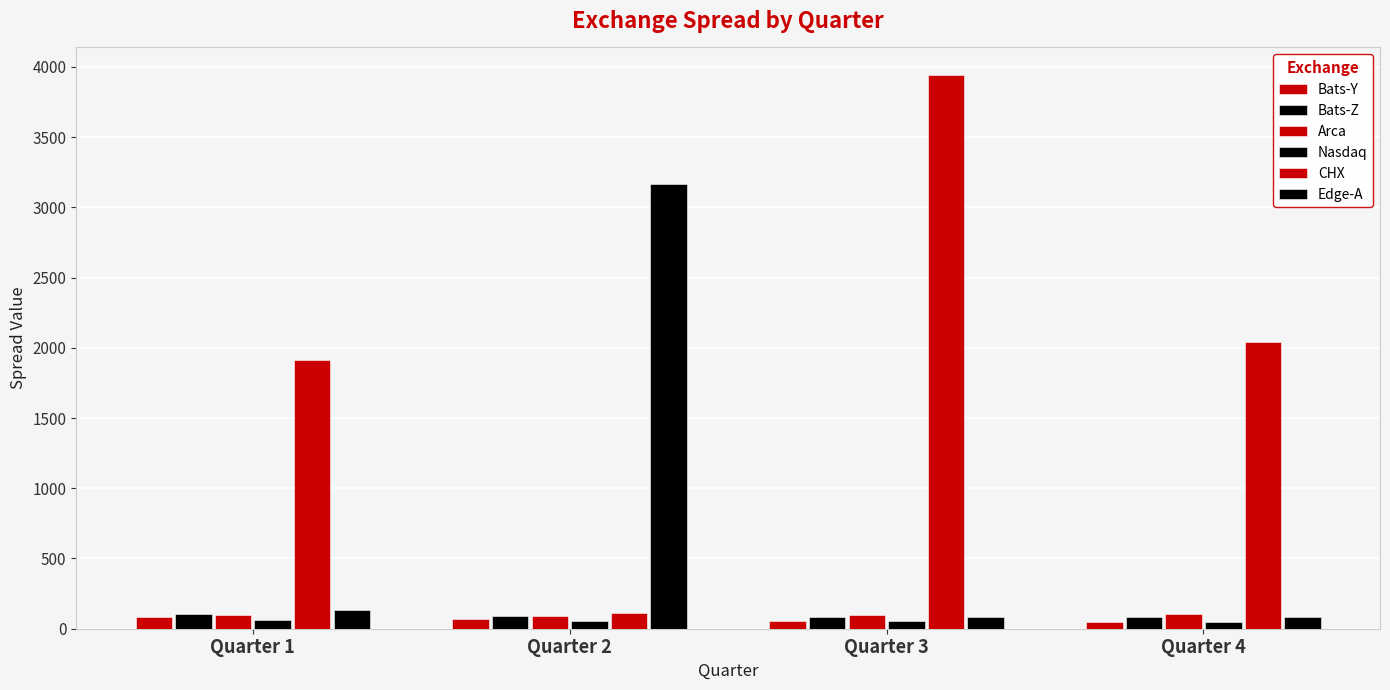

How many categories are shown in the chart?

4